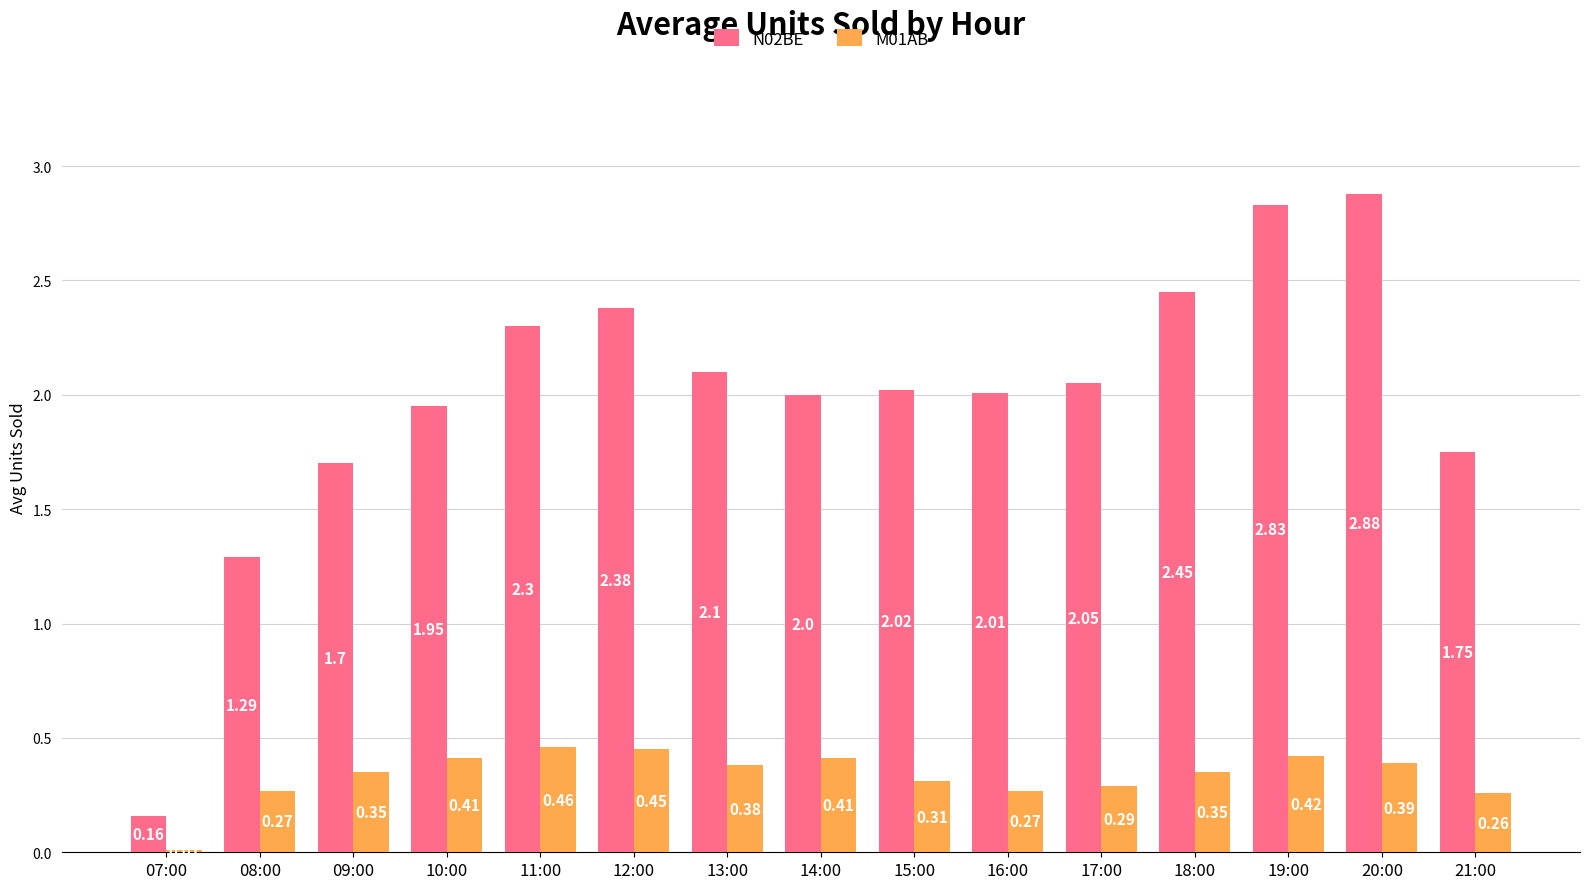

What is the sum of all M01AB values?

5.0